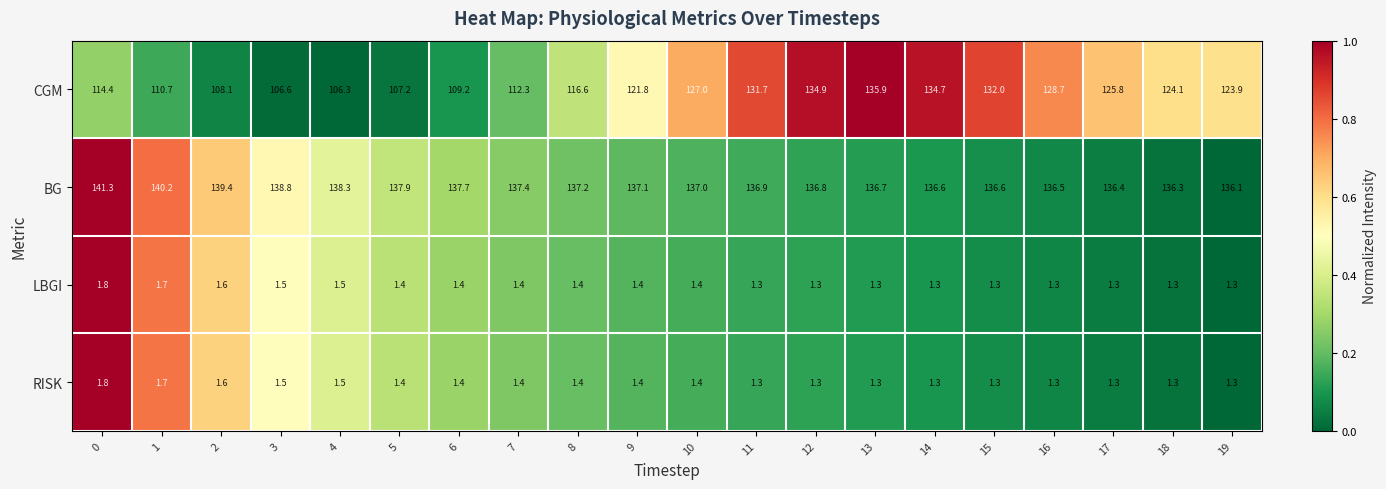

True or false: RISK has a value of 0.6 at 0.

False